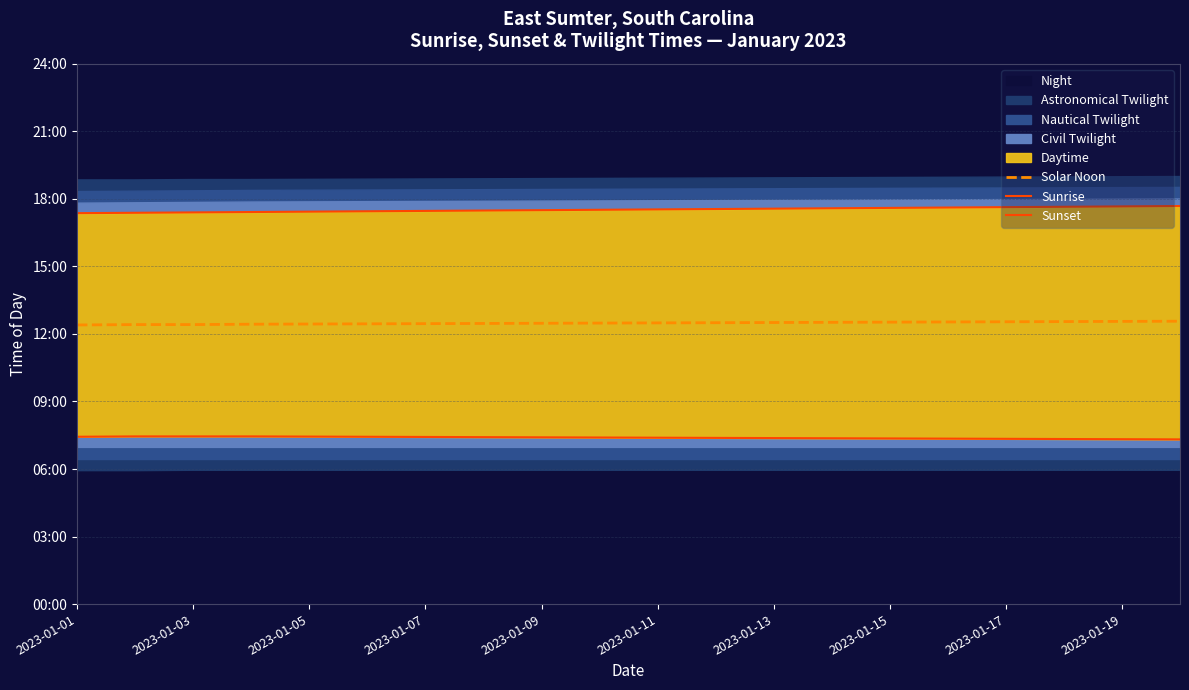

Rank the series by their average value, from lowest to highest.

Sunrise, Solar Noon, Sunset